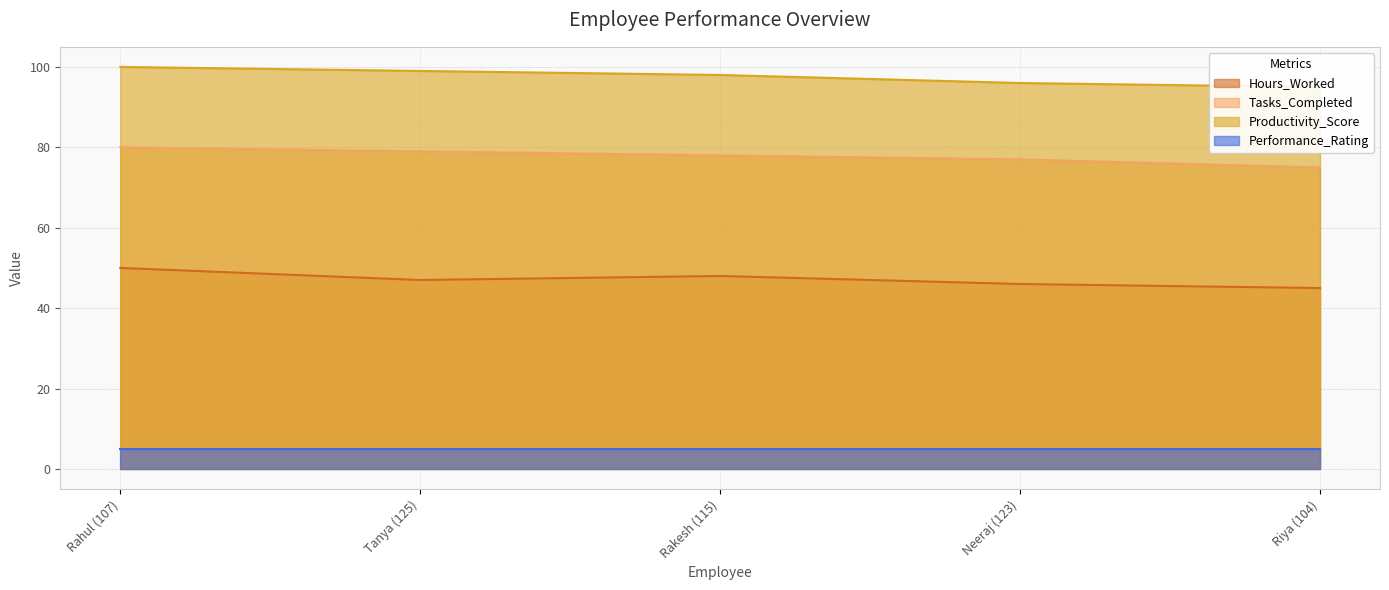

True or false: Hours_Worked and Tasks_Completed intersect in this chart.

False